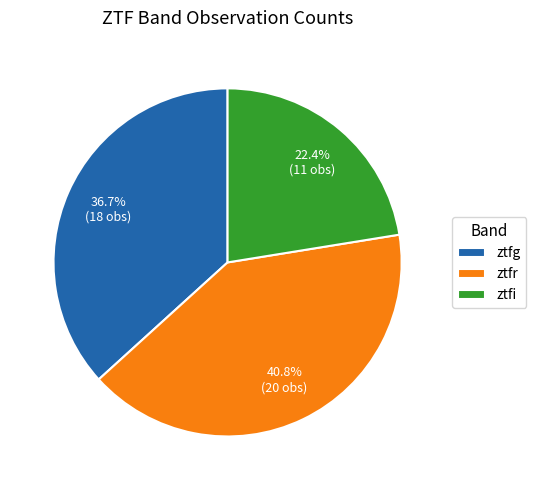

Does any single category account for the majority?

No